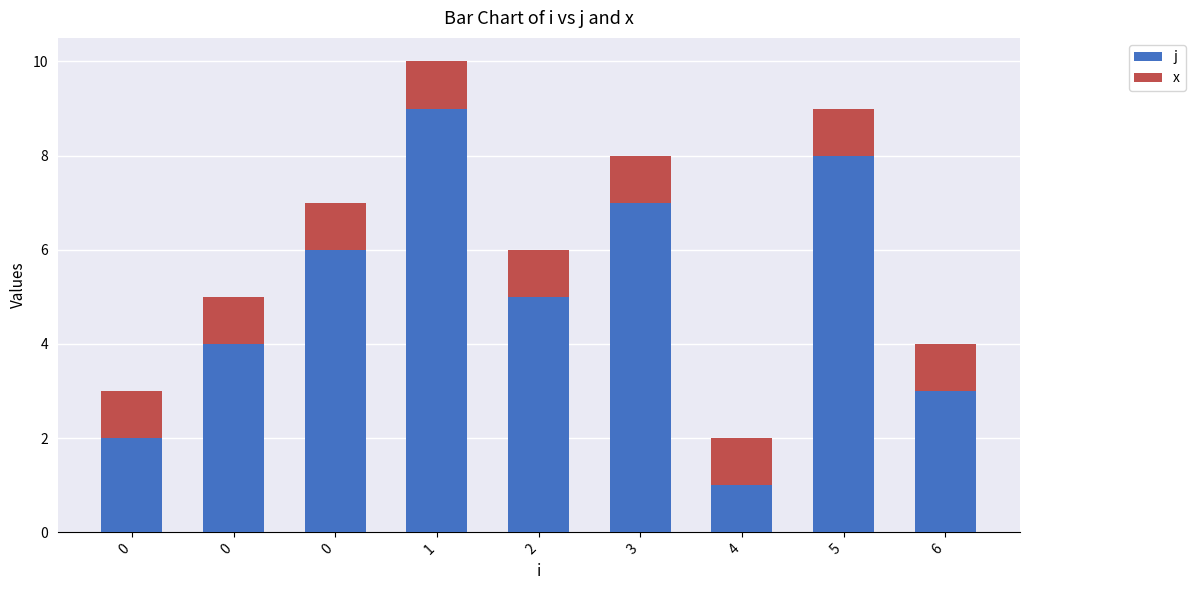

What are all the series names shown in the legend?

j, x